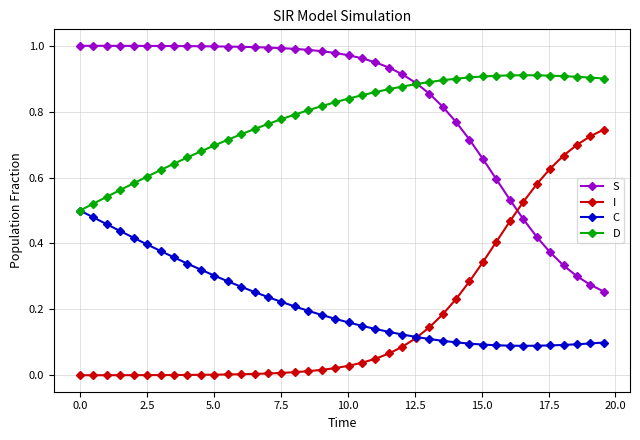

How many data points does each series have?

40